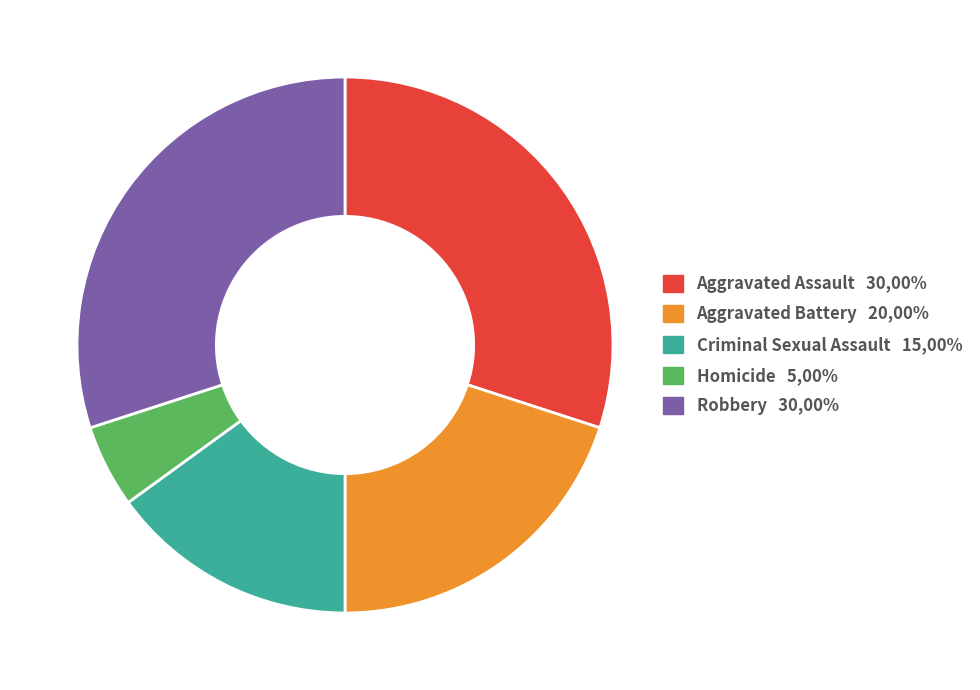

Approximately how many times larger is the value at Criminal Sexual Assault compared to Aggravated Assault?

0.5